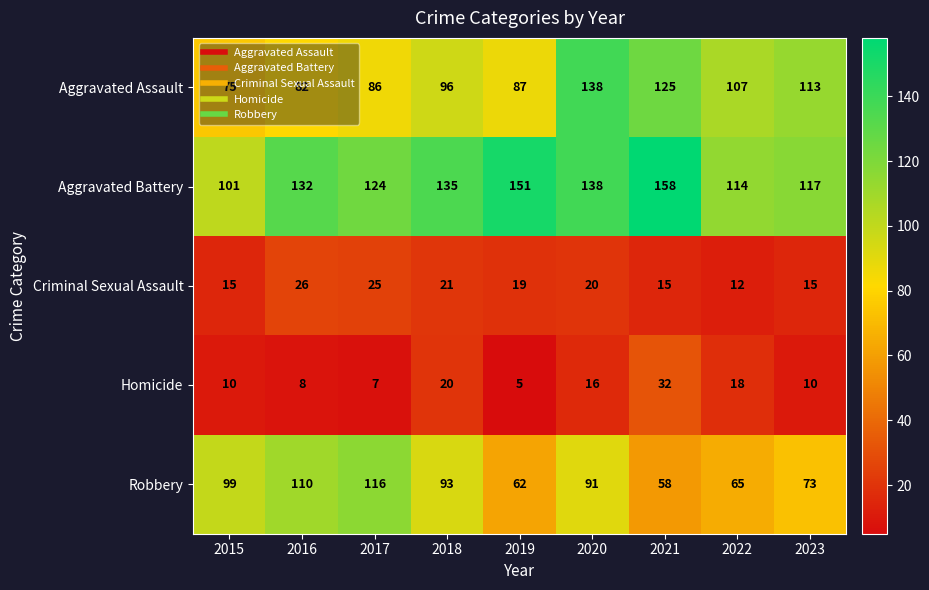

What is the approximate value of Homicide at 2020, to the nearest 10?

20